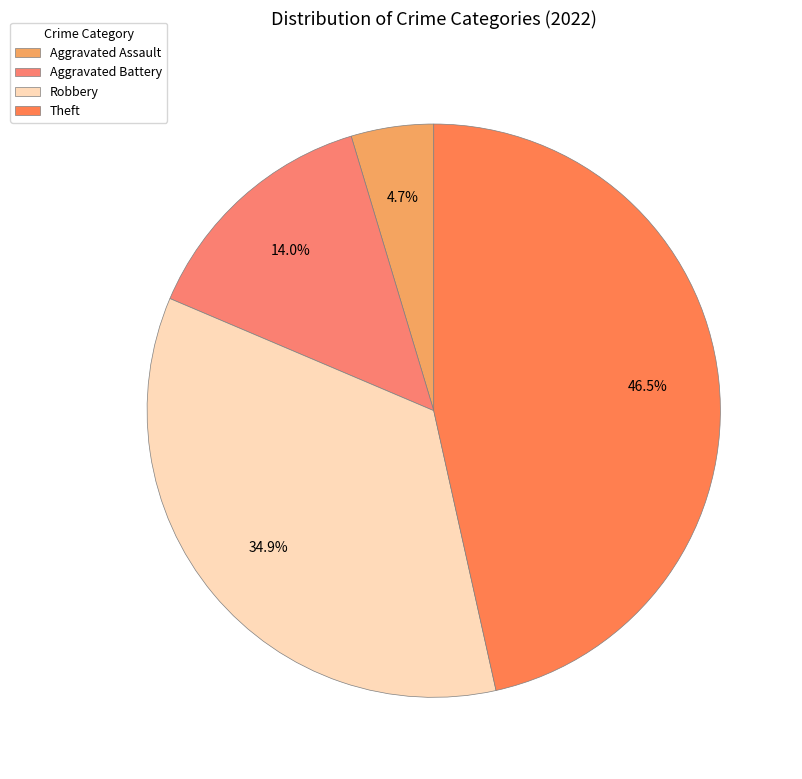

The Robbery slice represents 41% of the pie. True or false?

False